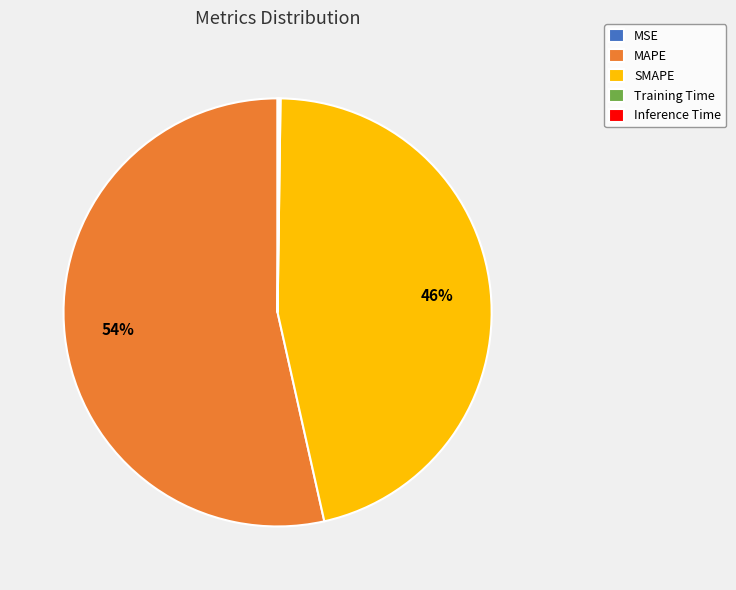

The MAPE slice represents 65% of the pie. True or false?

False